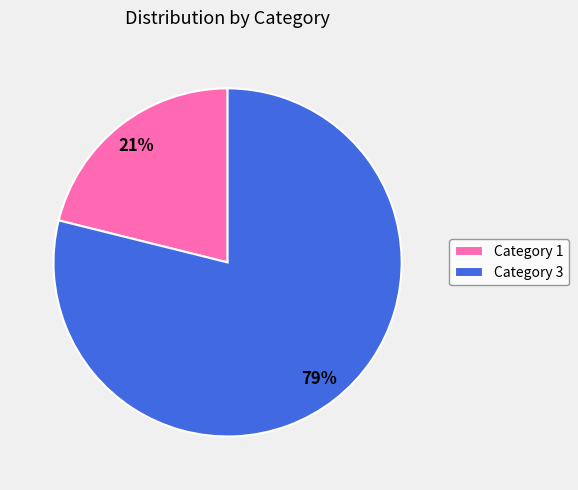

Count the number of slices in the pie.

2